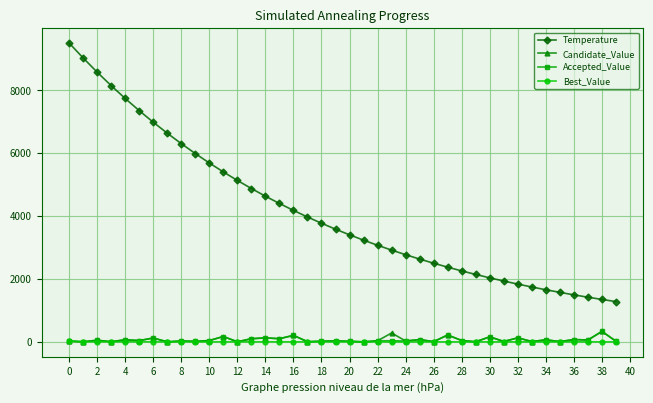

Which series has the largest range (max minus min)?

Temperature